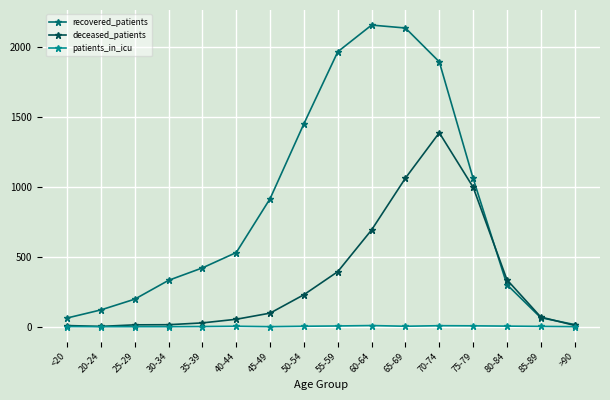

True or false: patients_in_icu has more than 1 interior local peaks.

True